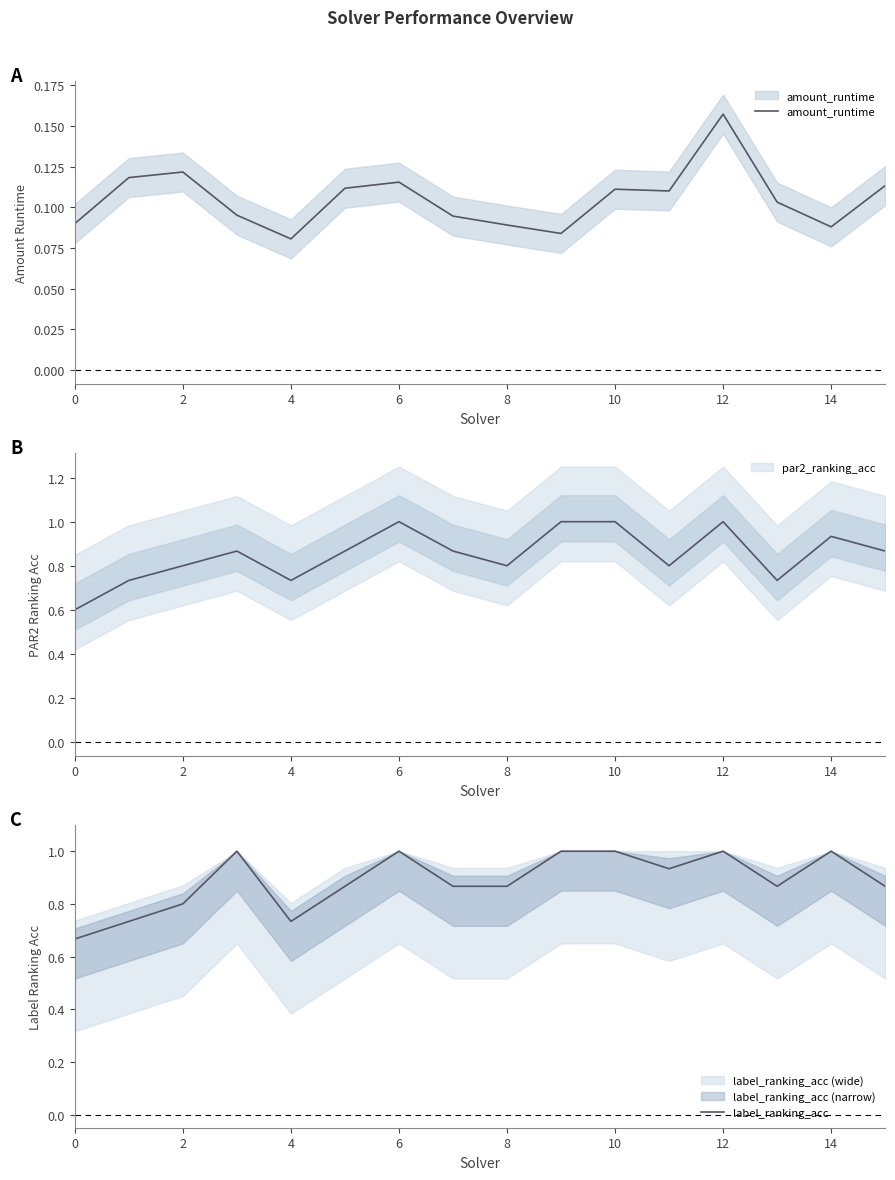

What is the maximum value for label_ranking_acc?

1.0